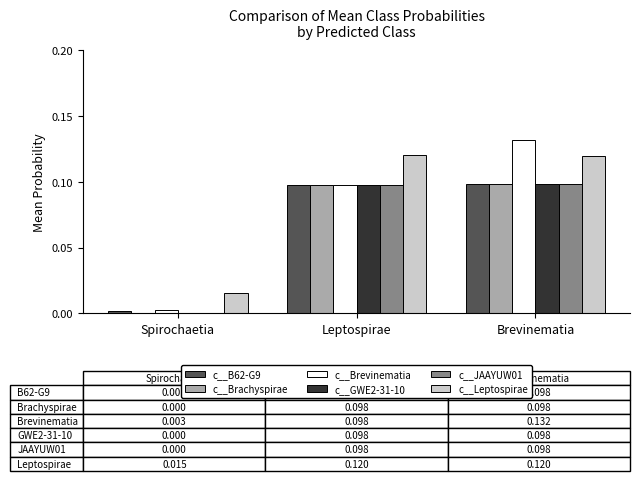

Between Leptospirae and Brevinematia, which series saw the biggest shift?

c__Brevinematia